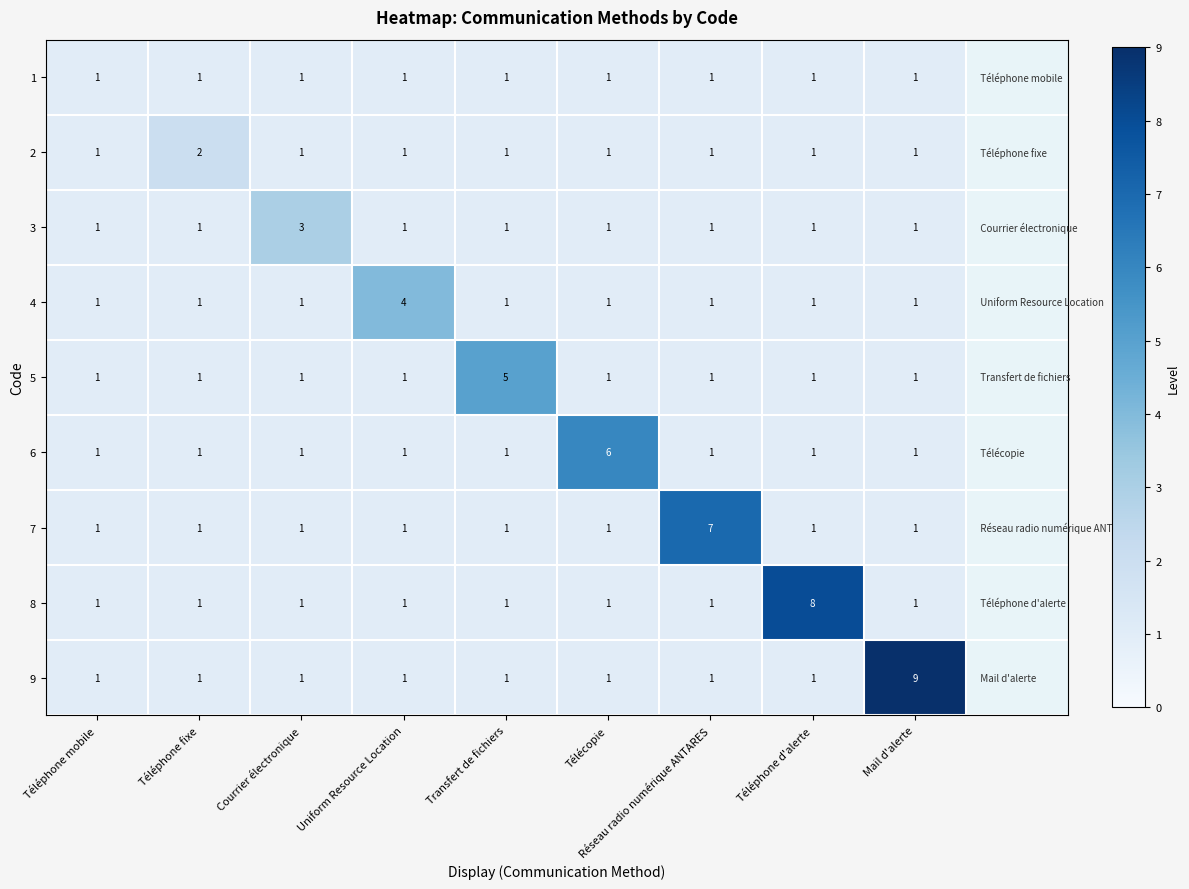

Count the number of data series in this chart.

9